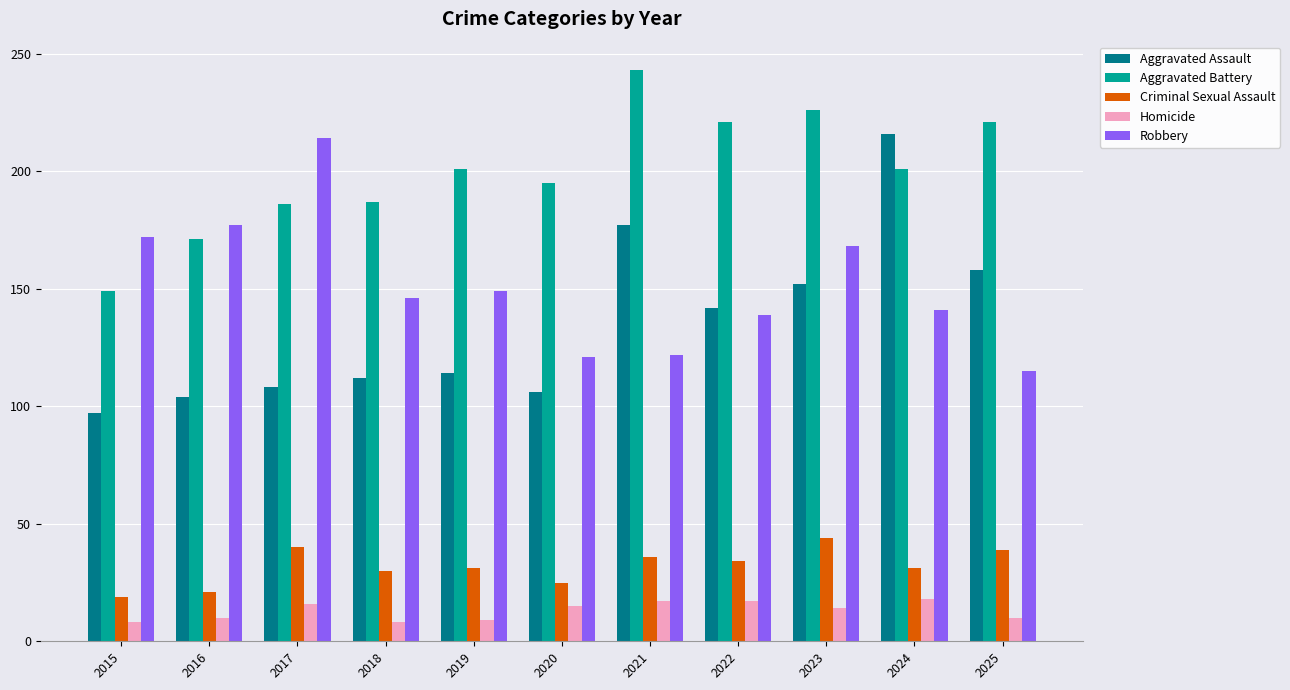

What is the approximate value of Homicide at 2019?

9